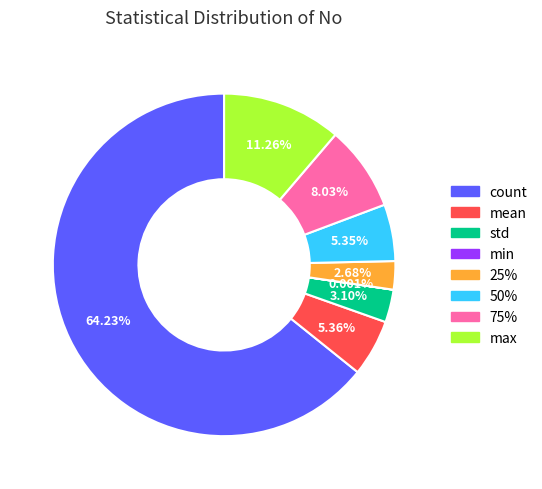

Do count and max together represent more than half of the pie?

Yes